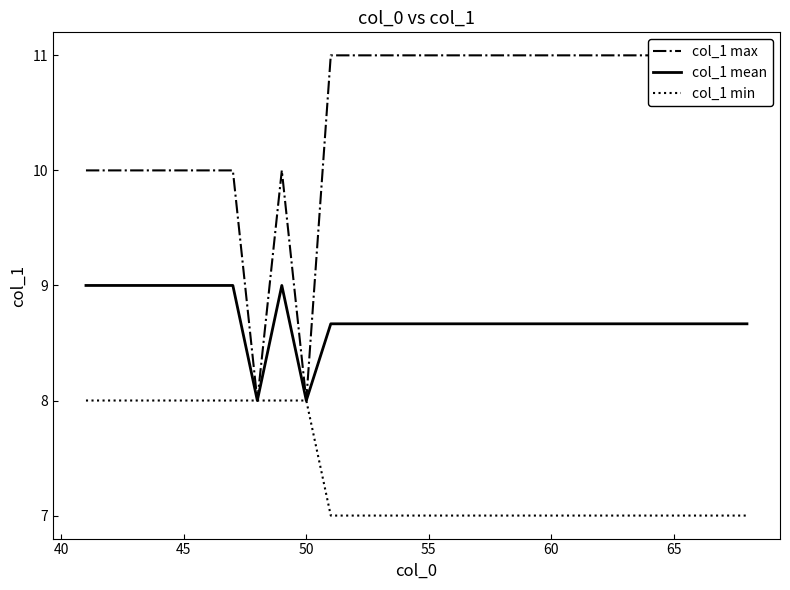

True or false: col_1 min has a value of 7.0 at 55.

True